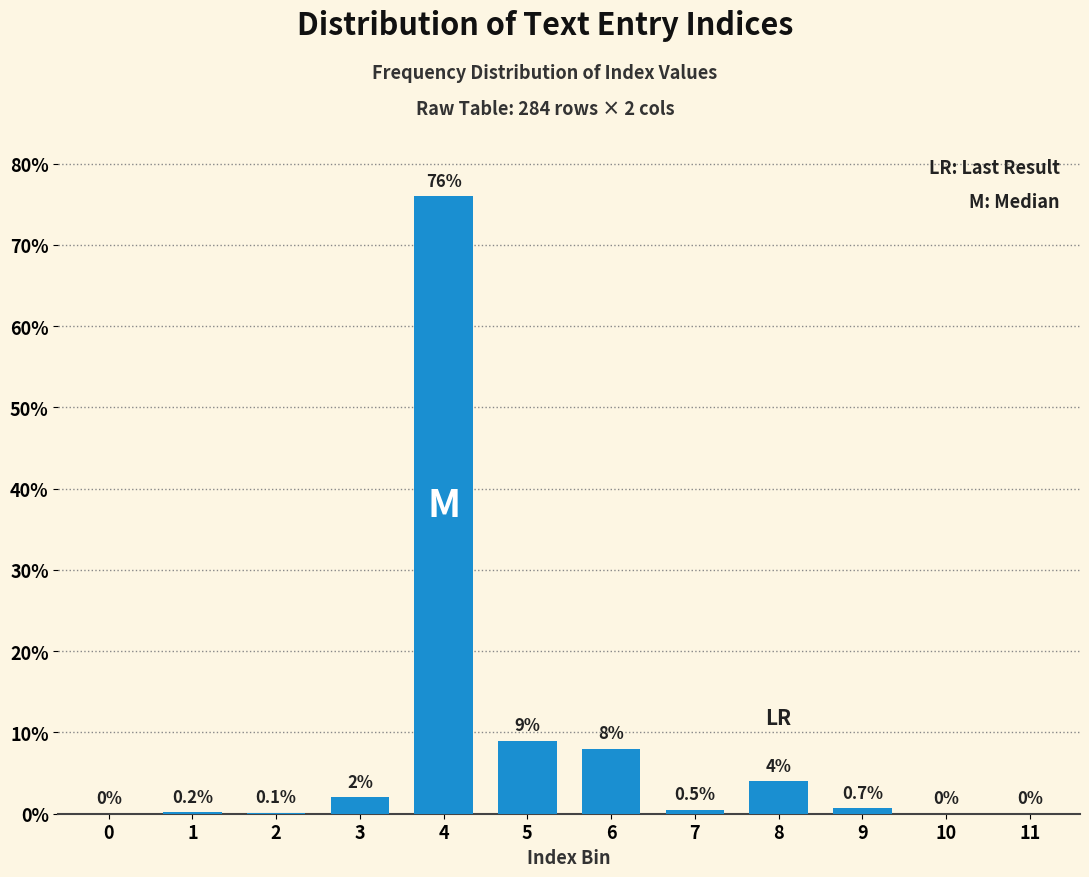

Reading right to left, transcribe all the data shown in this chart.

11=0.0	10=0.0	9=0.7	8=4.0	7=0.5	6=8.0	5=9.0	4=76.0	3=2.0	2=0.1	1=0.2	0=0.0